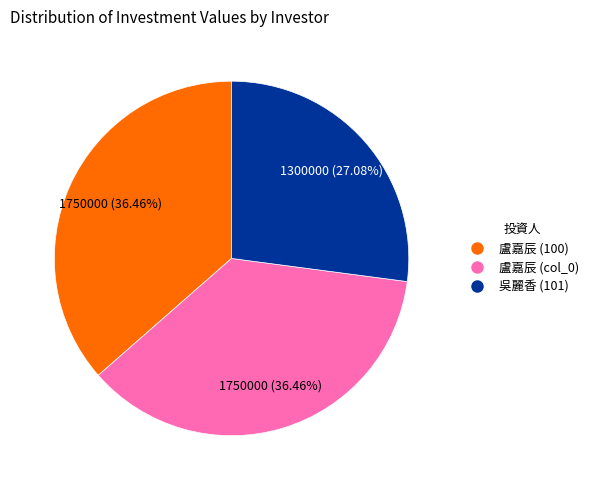

What percentage is the 盧嘉辰 (col_0) slice, to the nearest percent?

36%